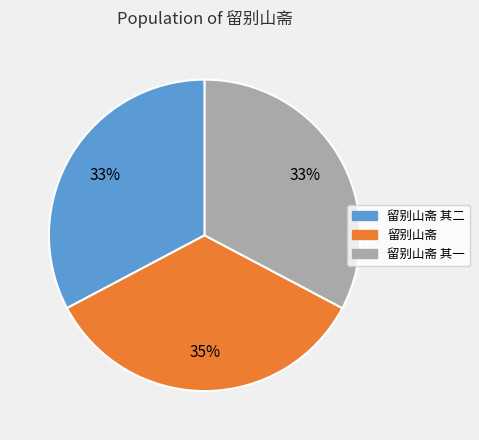

How many slices are in this pie chart?

3